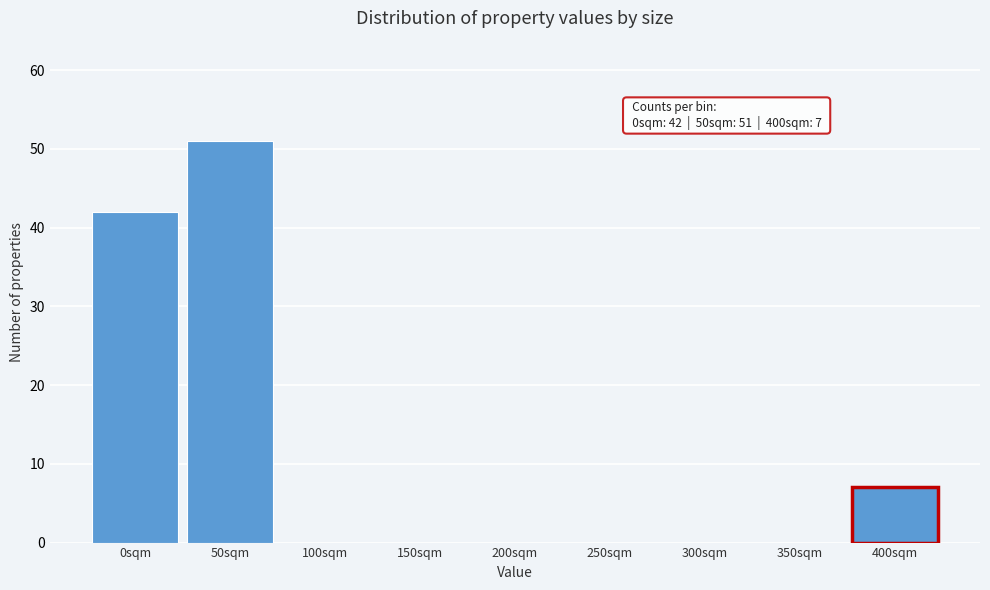

Over which range of the x-axis is the bar tallest?

25 to 75